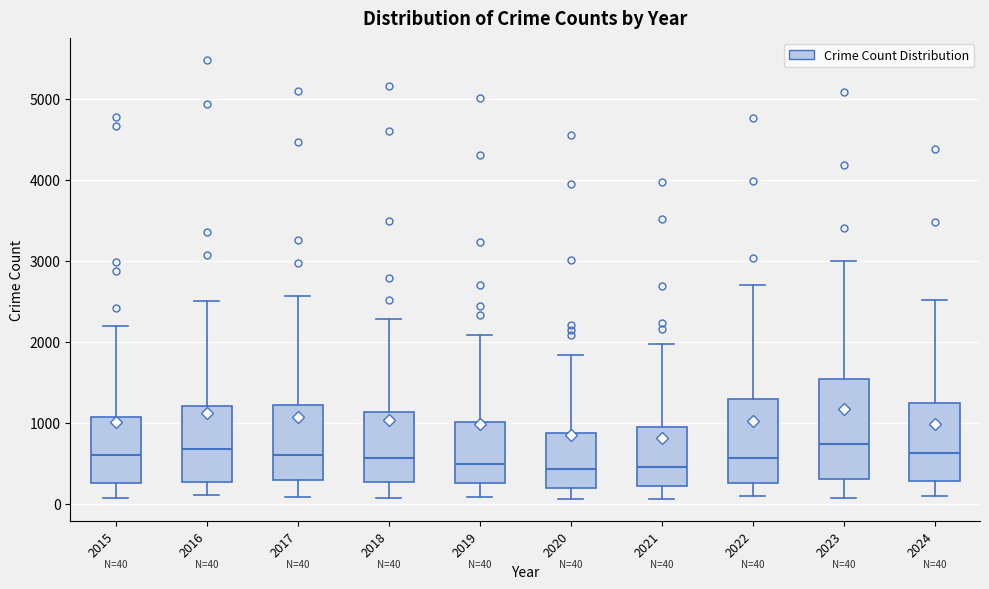

Which box is the tallest, from its lower edge to its upper edge?

2023